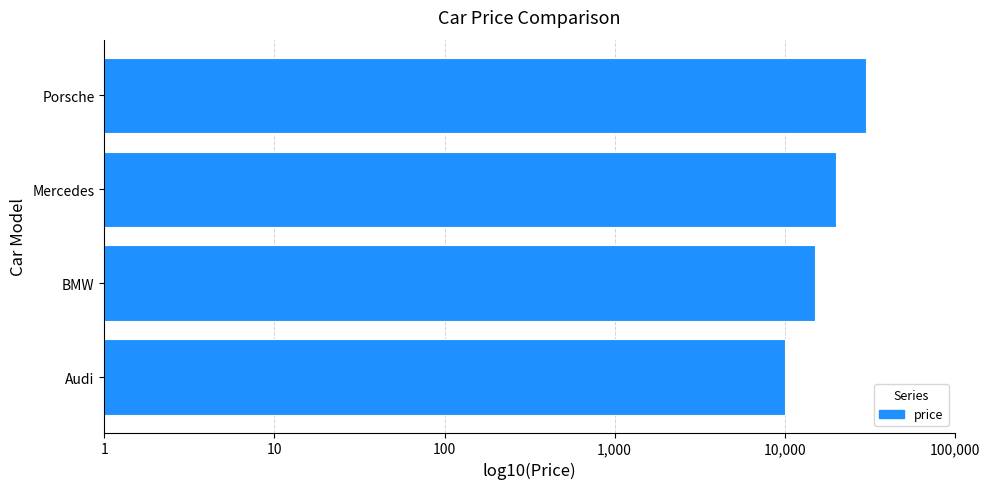

Which category has the highest value across all series?

Porsche